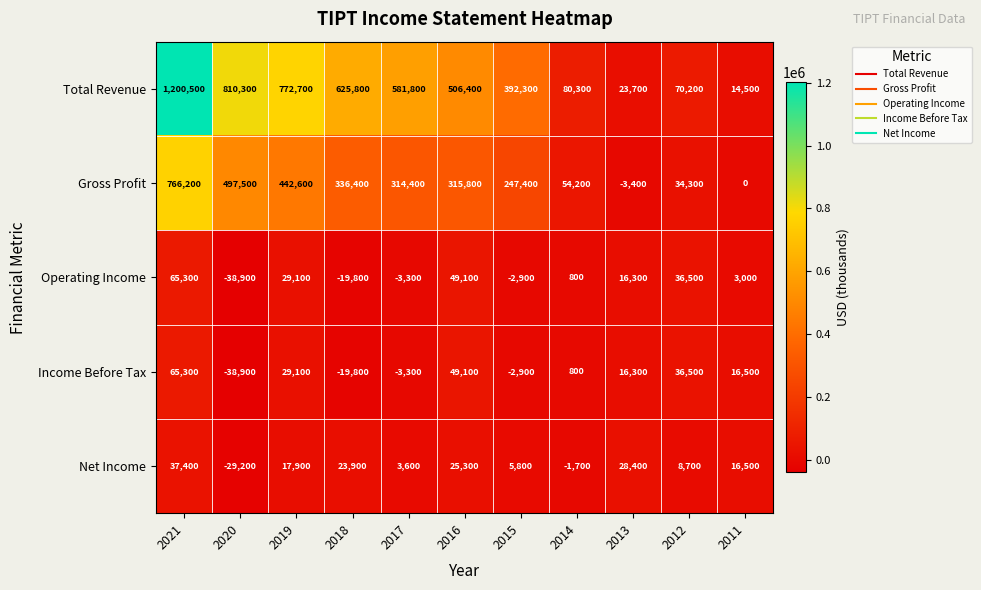

Between 2016 and 2015, which series saw the biggest shift?

Total Revenue